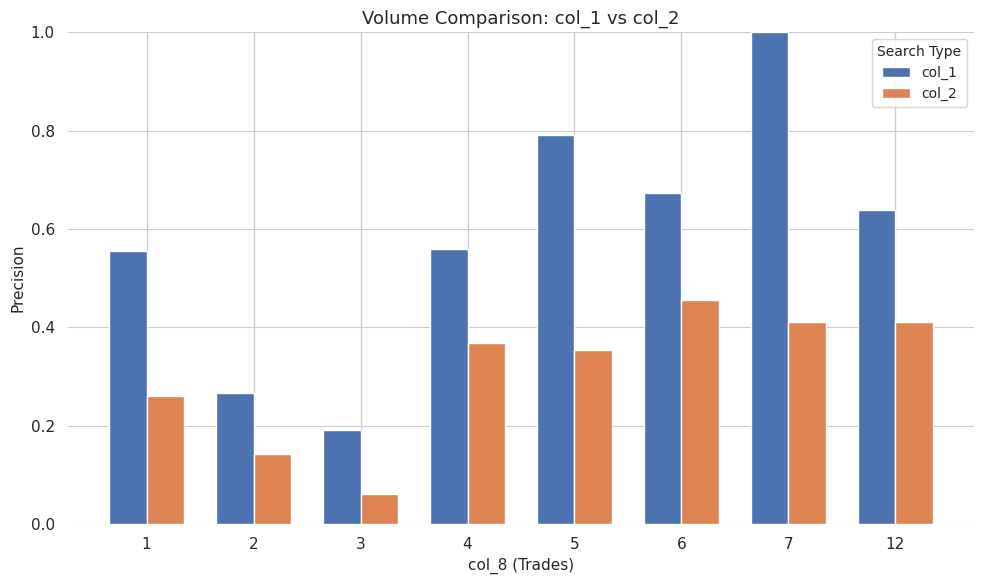

At which label does col_2 reach its minimum?

3